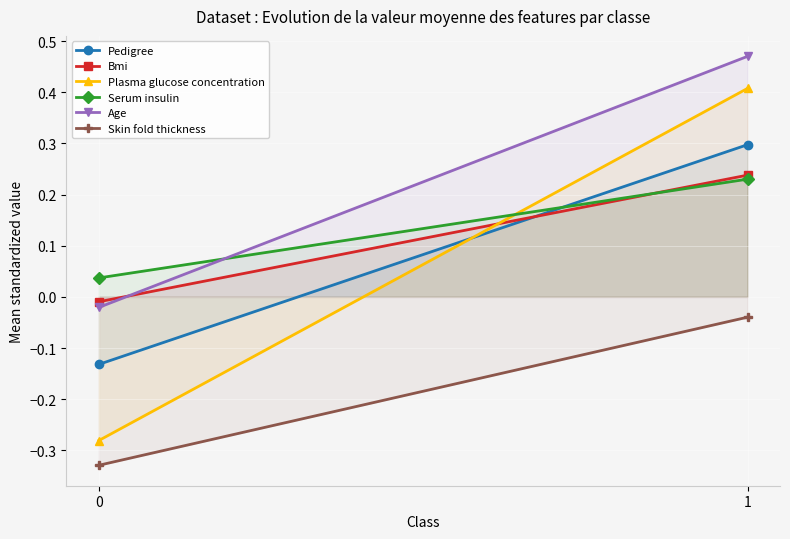

Reading left to right, list all the values displayed in this chart.

Pedigree: -0.1	0.3
Bmi: -0.0	0.2
Plasma glucose concentration: -0.3	0.4
Serum insulin: 0.0	0.2
Age: -0.0	0.5
Skin fold thickness: -0.3	-0.0